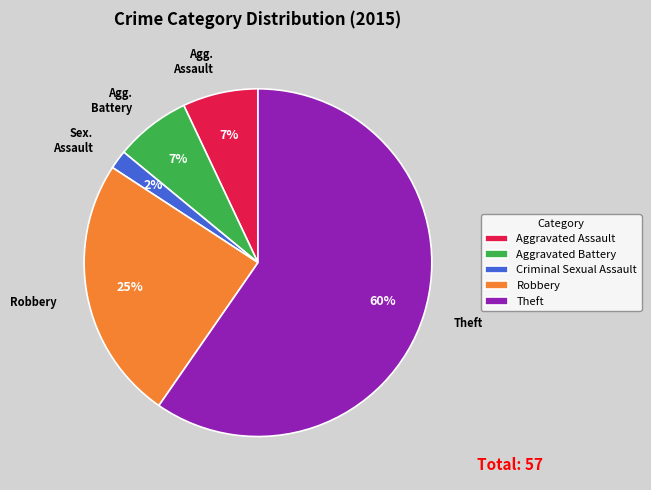

Count the number of slices in the pie.

5